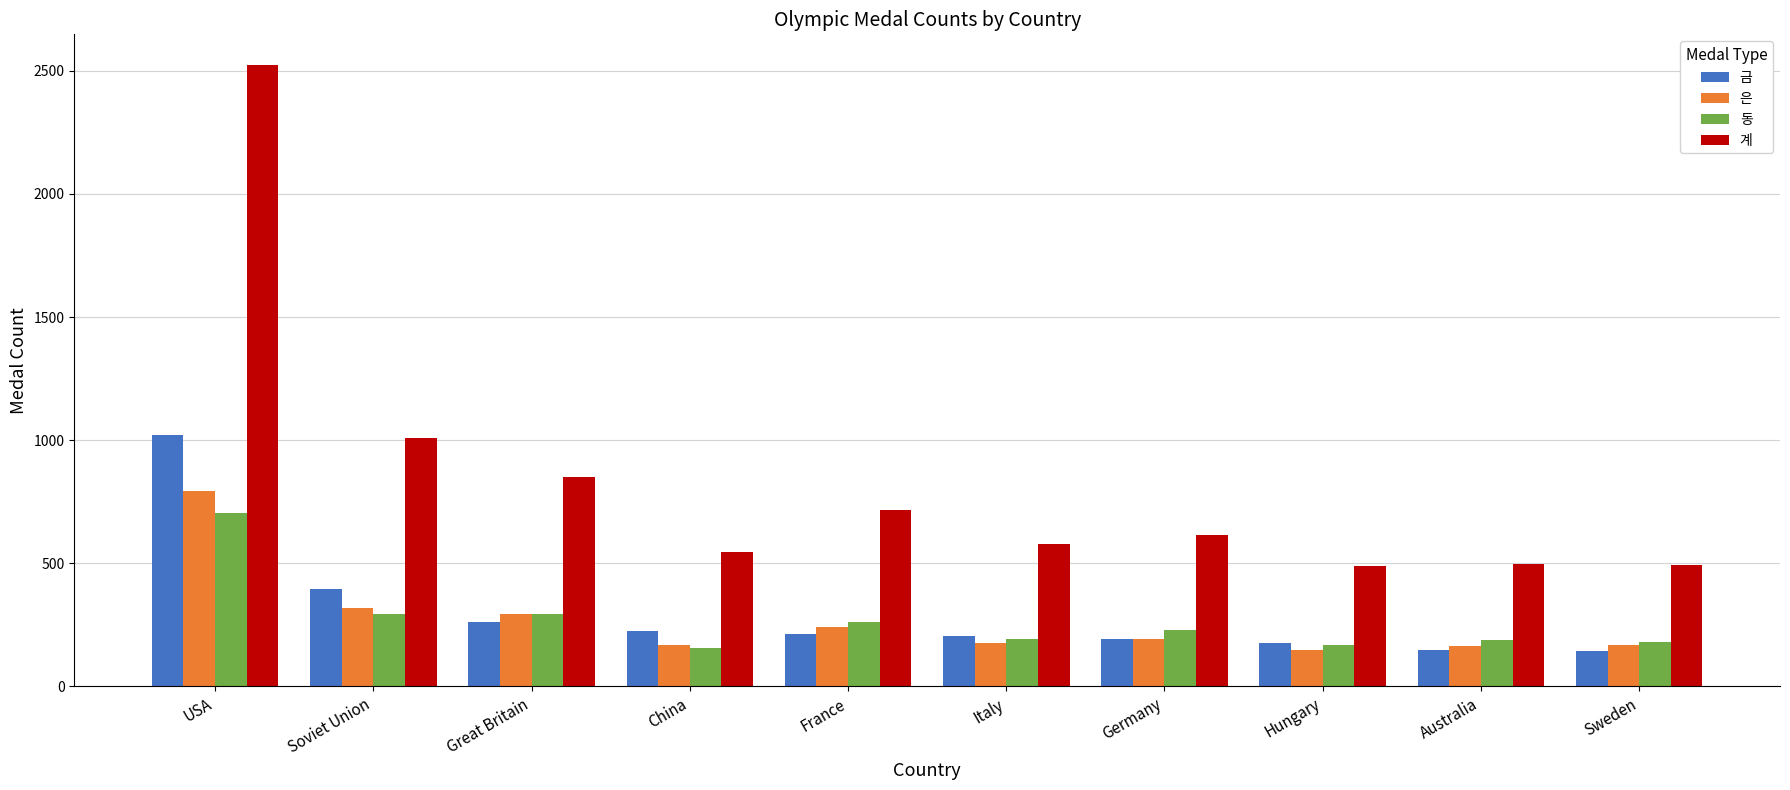

Rank the series by their maximum value, from lowest to highest.

동, 은, 금, 계